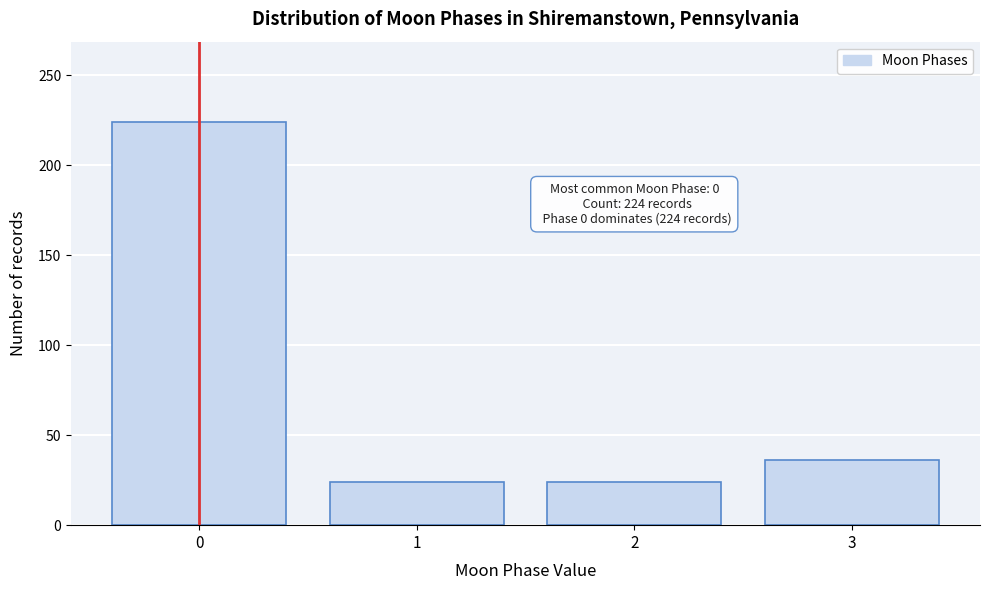

Reading left to right, what are all the values shown in this chart?

224	24	24	36